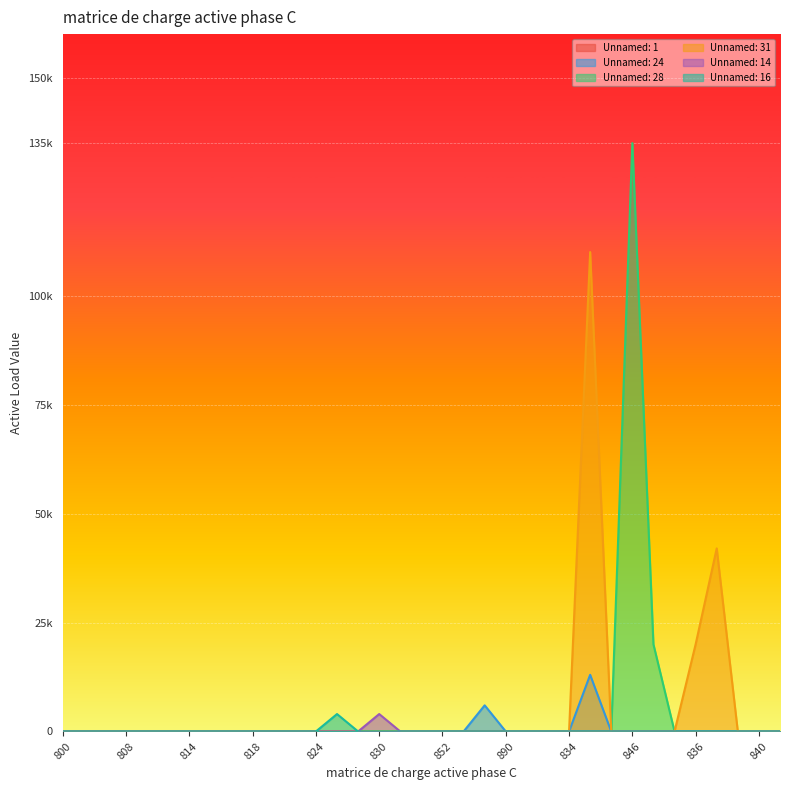

Does the chart display data point markers on the line(s)?

No